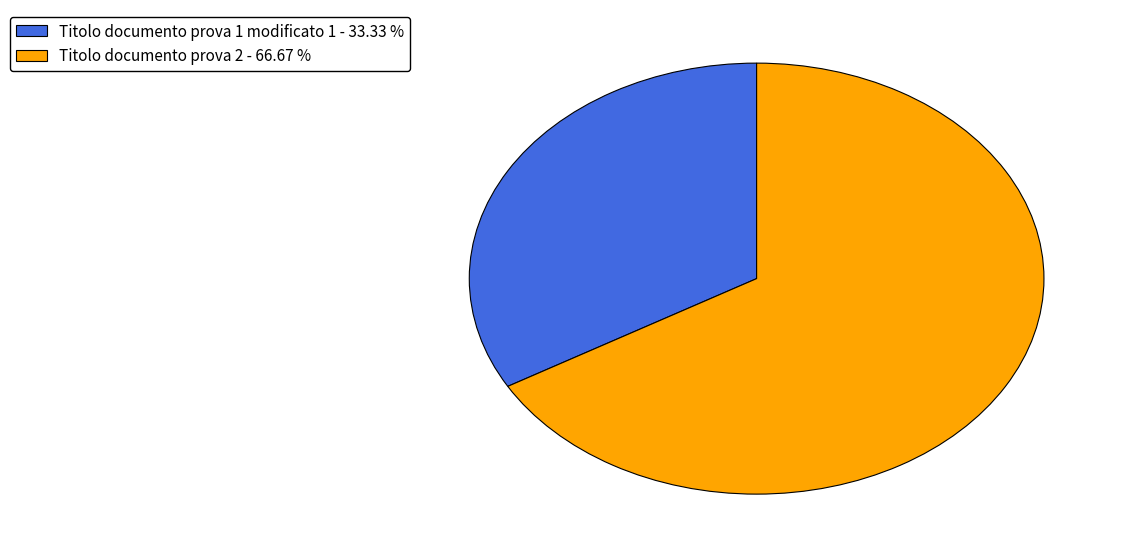

Combined, do Titolo documento prova 1 modificato 1 - 33.33 % and Titolo documento prova 2 - 66.67 % account for over 50%?

Yes